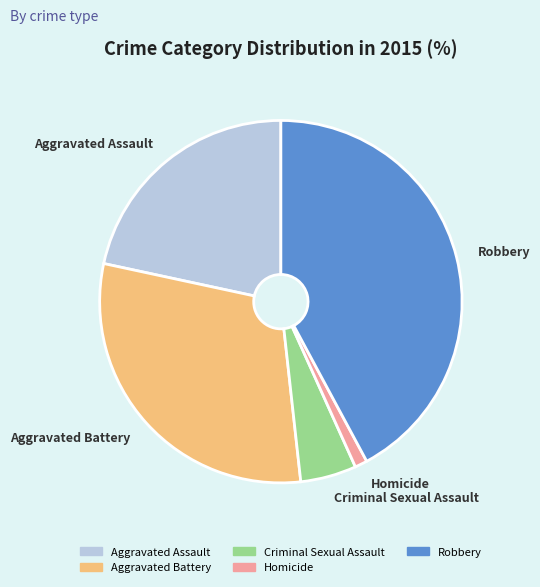

Does Homicide account for over 50% of the chart?

No